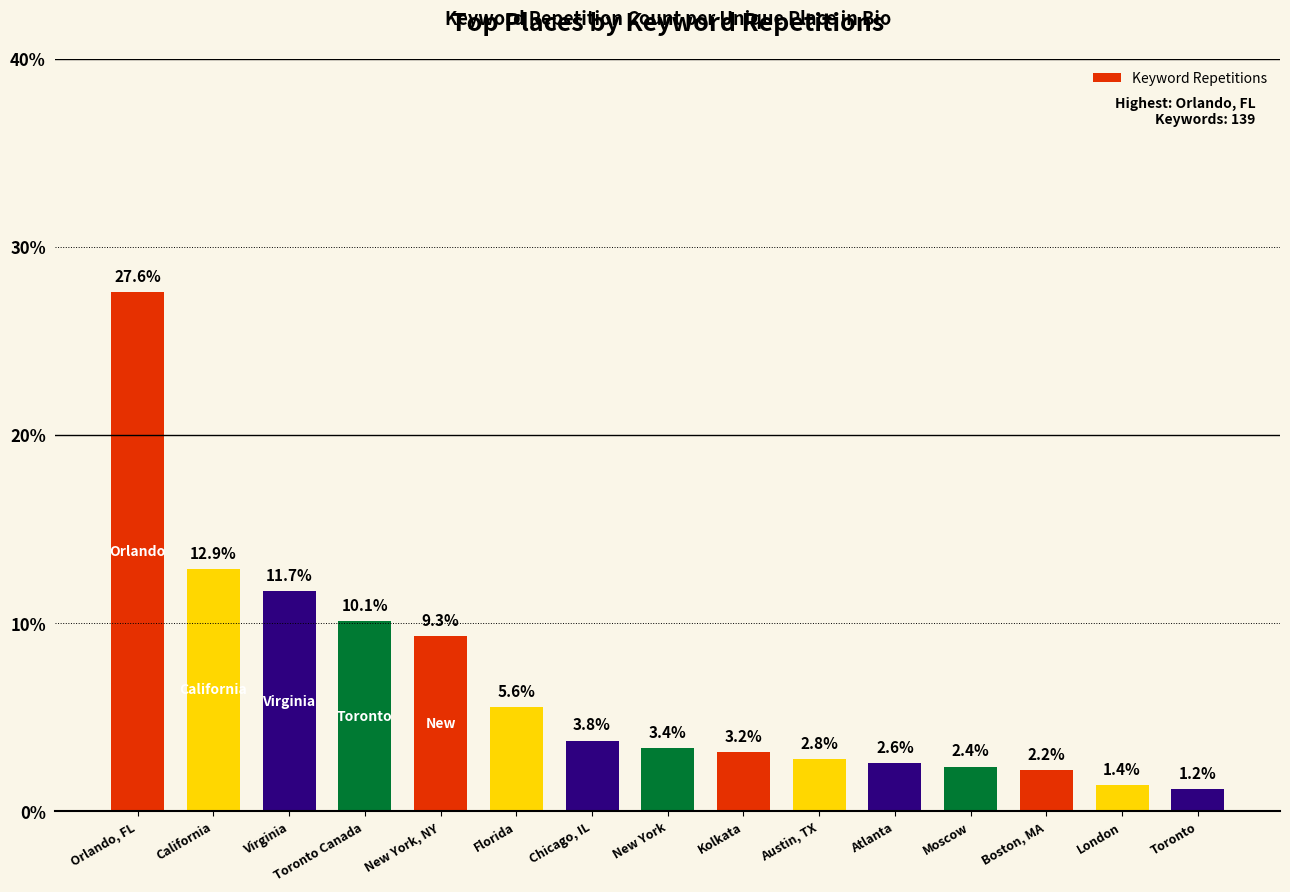

Which category has the lowest value across all series?

Toronto